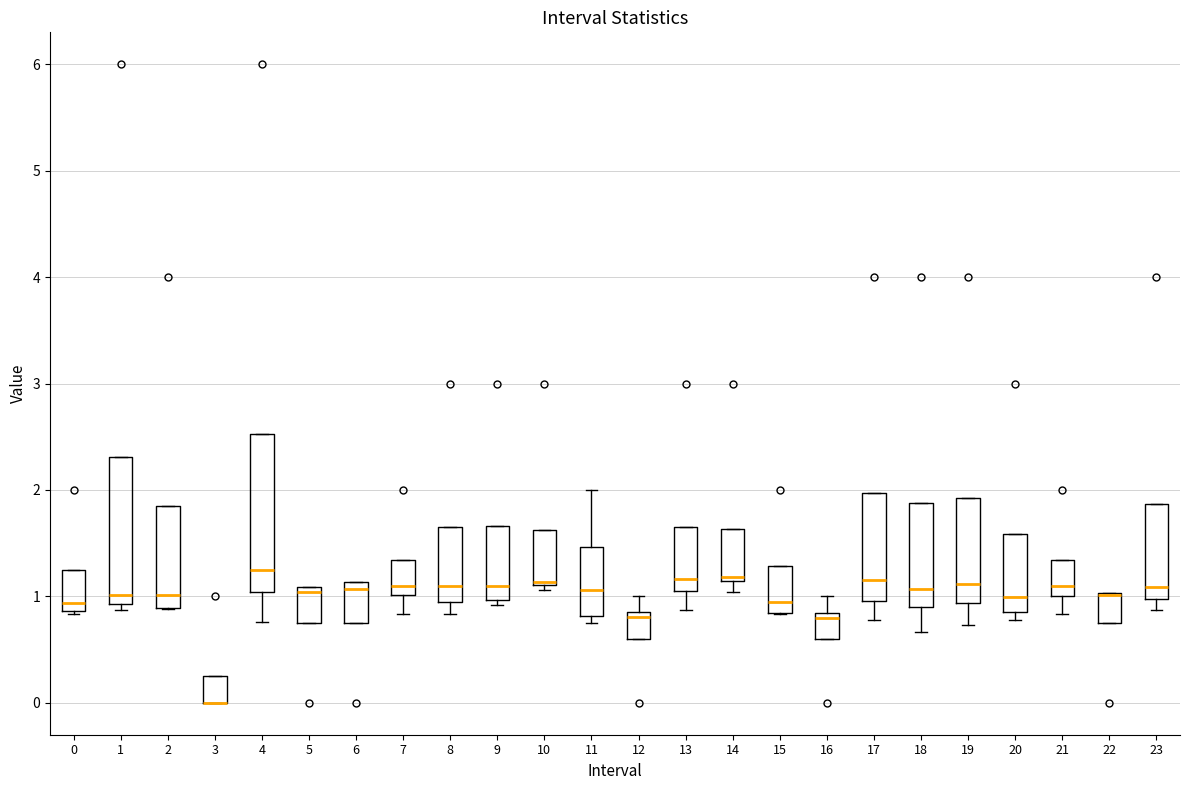

Reading left to right, transcribe this box plot: for each box, give where its median line is, the range the box spans, and where its two whiskers end, as read against the y-axis. The values are not printed on the chart, so give them approximately, as read against the axis.

0: median 0.9 (just above the box's lower edge), box 0.9 to 1.2, whiskers 0.8 to 1.2
1: median 1.0, box 0.9 to 2.3, whiskers 0.9 (just below the box's lower edge) to 2.3
2: median 1.0, box 0.9 to 1.8, whiskers 0.9 to 1.8
3: median 0.0 (drawn on the box's lower edge), box 0.0 to 0.3, whiskers 0.0 to 0.3
4: median 1.2, box 1.0 to 2.5, whiskers 0.8 to 2.5
5: median 1.0, box 0.8 to 1.1, whiskers 0.8 to 1.1
6: median 1.1 (just below the box's upper edge), box 0.8 to 1.1, whiskers 0.8 to 1.1
7: median 1.1, box 1.0 to 1.3, whiskers 0.8 to 1.3
8: median 1.1, box 1.0 to 1.6, whiskers 0.8 to 1.6
9: median 1.1, box 1.0 to 1.7, whiskers 0.9 to 1.7
10: median 1.1 (just above the box's lower edge), box 1.1 to 1.6, whiskers 1.1 (just below the box's lower edge) to 1.6
11: median 1.1, box 0.8 to 1.5, whiskers 0.8 (just below the box's lower edge) to 2.0
12: median 0.8, box 0.6 to 0.9, whiskers 0.6 to 1.0
13: median 1.2, box 1.1 to 1.7, whiskers 0.9 to 1.7
14: median 1.2, box 1.1 to 1.6, whiskers 1.0 to 1.6
15: median 1.0, box 0.8 to 1.3, whiskers 0.8 to 1.3
16: median 0.8 (just below the box's upper edge), box 0.6 to 0.8, whiskers 0.6 to 1.0
17: median 1.2, box 1.0 to 2.0, whiskers 0.8 to 2.0
18: median 1.1, box 0.9 to 1.9, whiskers 0.7 to 1.9
19: median 1.1, box 0.9 to 1.9, whiskers 0.7 to 1.9
20: median 1.0, box 0.9 to 1.6, whiskers 0.8 to 1.6
21: median 1.1, box 1.0 to 1.3, whiskers 0.8 to 1.3
22: median 1.0 (drawn on the box's upper edge), box 0.8 to 1.0, whiskers 0.8 to 1.0
23: median 1.1, box 1.0 to 1.9, whiskers 0.9 to 1.9